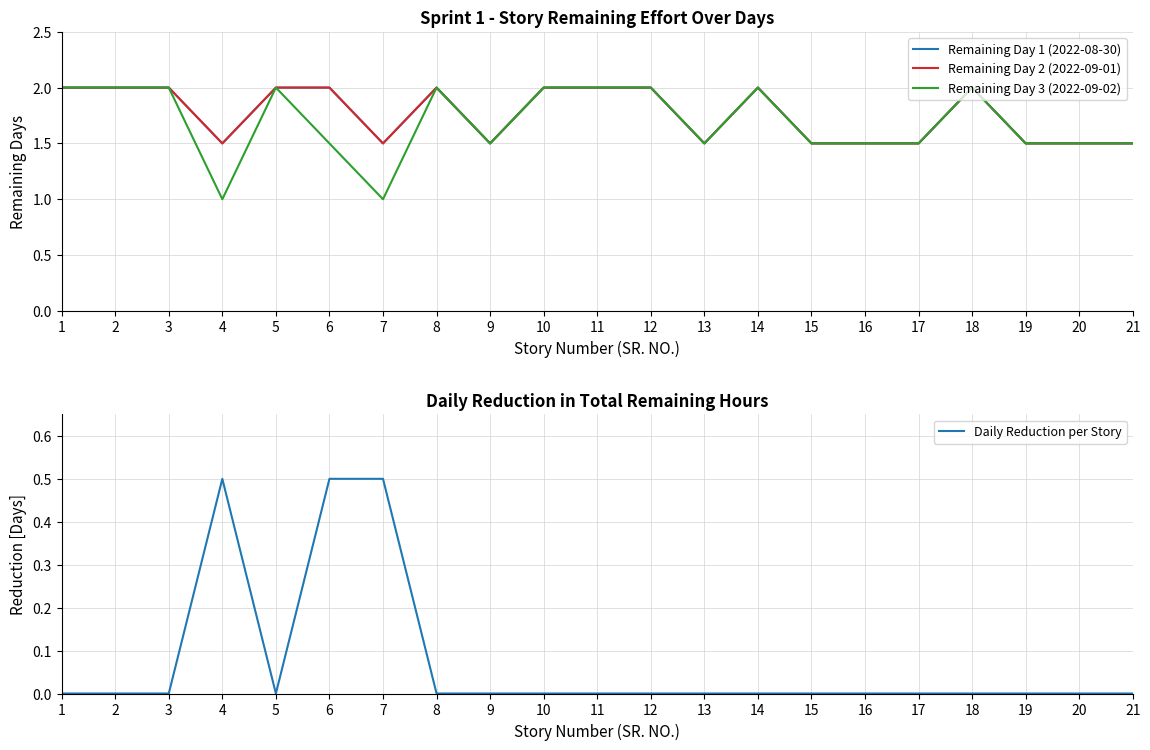

True or false: Remaining Day 1 (2022-08-30) and Daily Reduction per Story intersect in this chart.

False